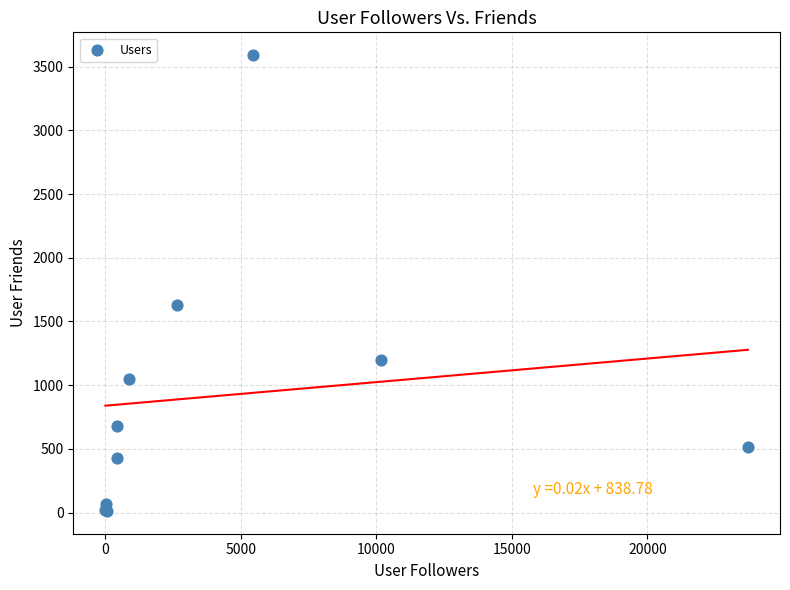

What Y value in the scatter plot is closest to 1801?

1631